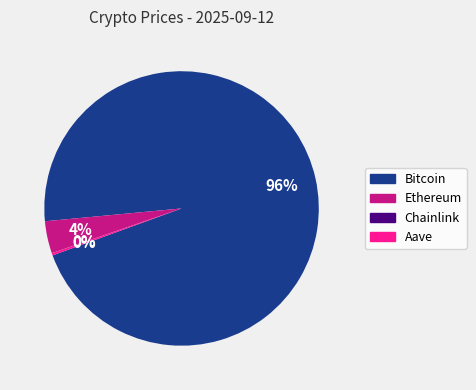

To the nearest percent, what is the difference between the largest and smallest slice percentages?

96%